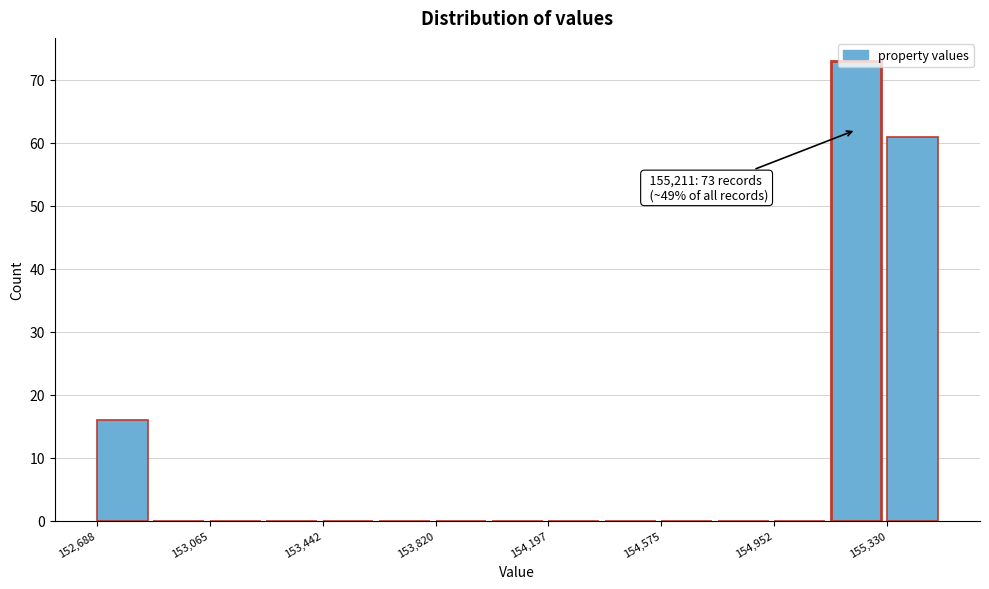

Read against the x-axis, roughly where is the centre of the tallest bar?

155250